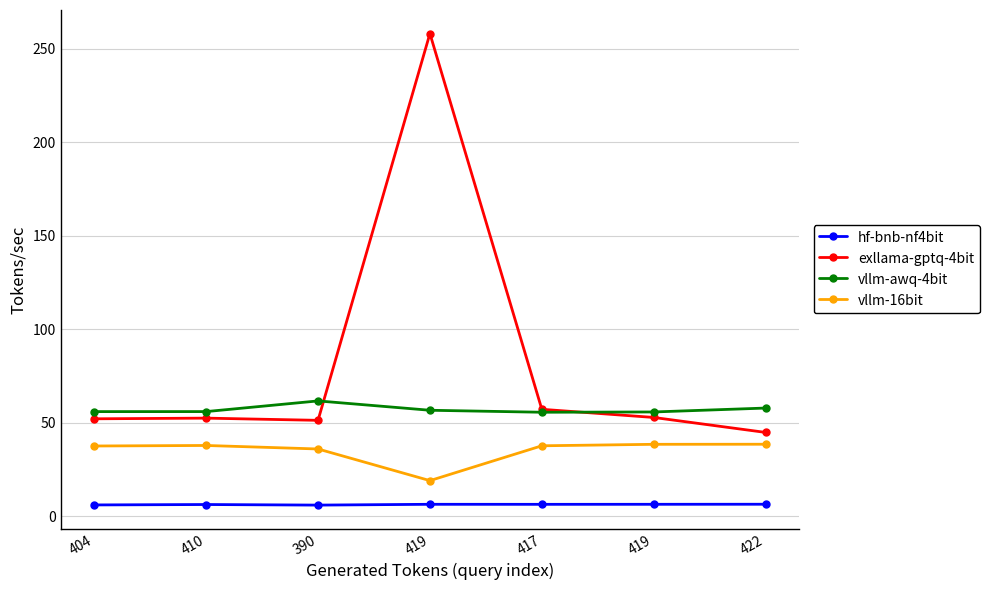

At which category is the sum across all series the highest?

419